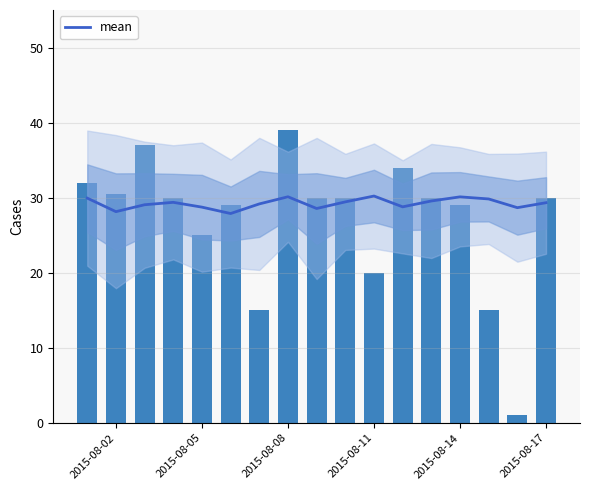

What is the highest value of the mean series?

30.2